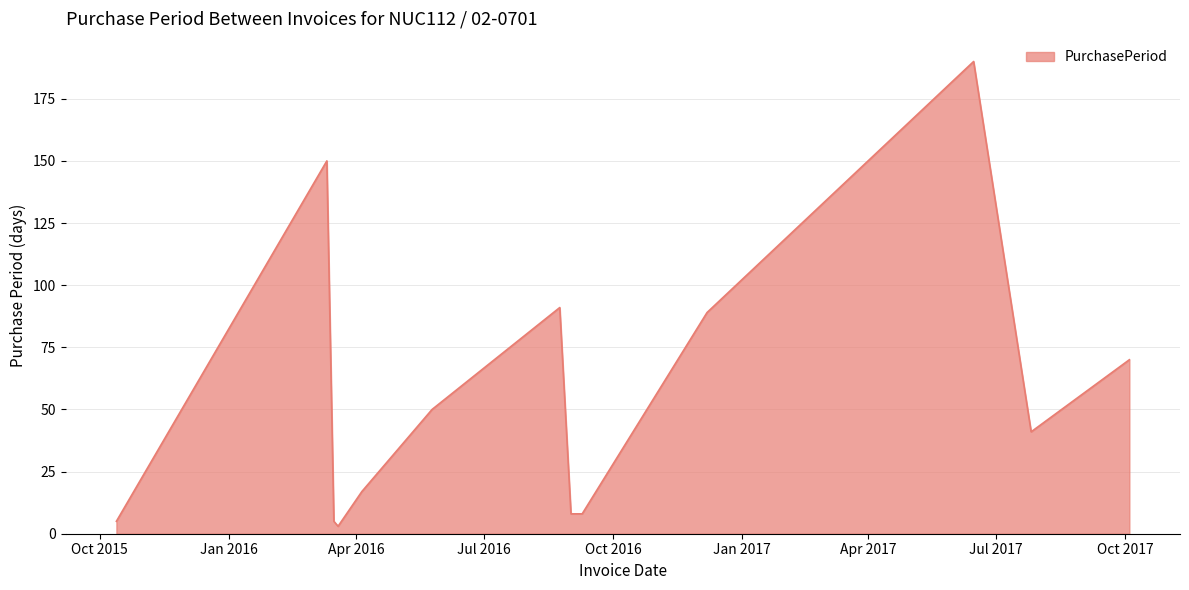

What is the difference between the maximum and minimum values?

187